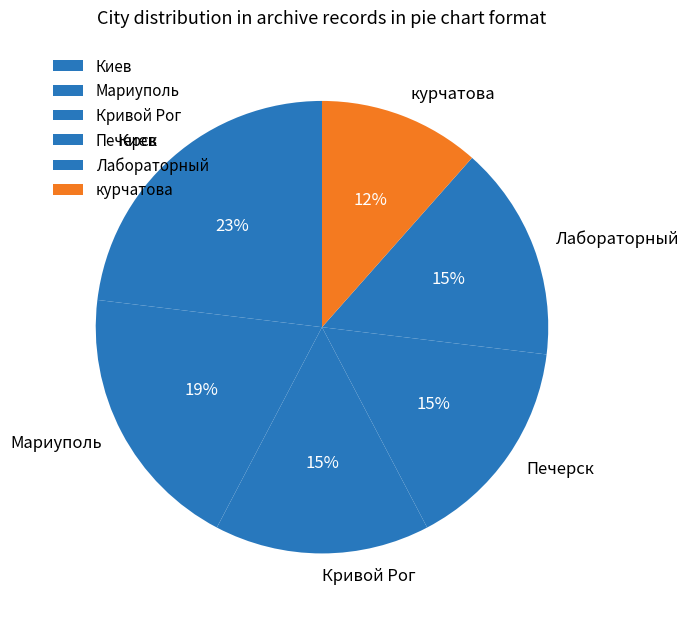

Is the sum of Мариуполь and Киев greater than half?

No